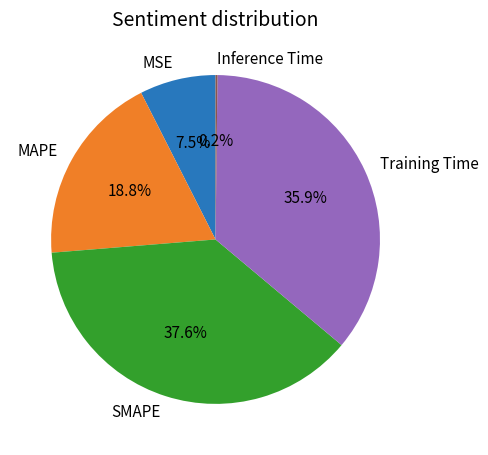

Does any single category account for the majority?

No